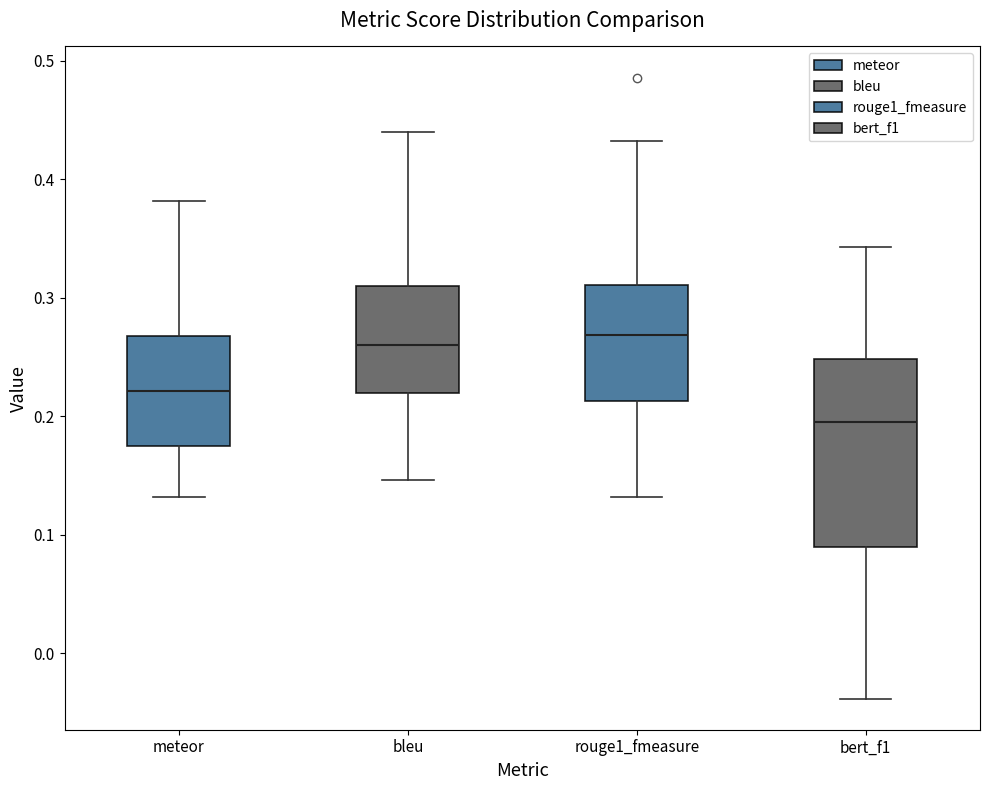

Reading left to right, read every box against the y-axis: the position of its median line, the range the box covers, and the ends of its whiskers. The values are not printed on the chart, so give them approximately, as read against the axis.

meteor: median 0.22, box 0.17 to 0.27, whiskers 0.13 to 0.38
bleu: median 0.26, box 0.22 to 0.31, whiskers 0.15 to 0.44
rouge1_fmeasure: median 0.27, box 0.21 to 0.31, whiskers 0.13 to 0.43
bert_f1: median 0.20, box 0.09 to 0.25, whiskers -0.04 to 0.34